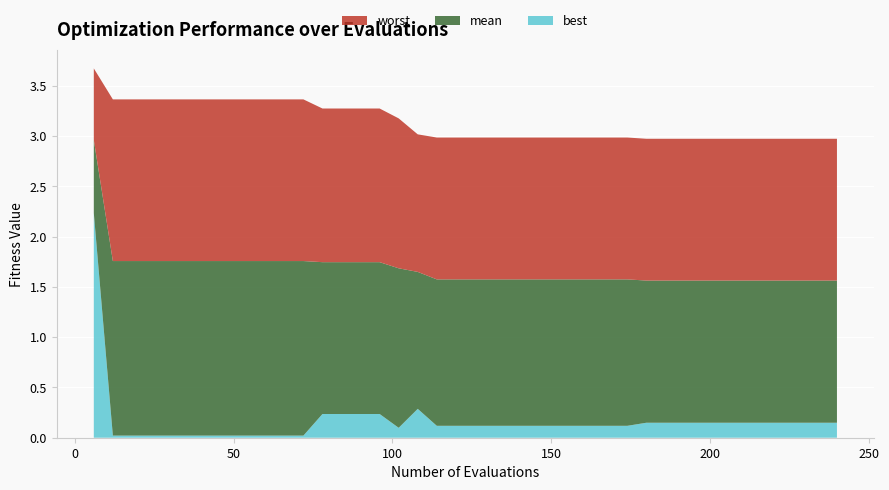

Reading left to right, what are all the values shown in this chart?

worst: 6=3.7	12=3.4	18=3.4	24=3.4	30=3.4	36=3.4	42=3.4	48=3.4	54=3.4	60=3.4	66=3.4	72=3.4	78=3.3	84=3.3	90=3.3	96=3.3	102=3.2	108=3.0	114=3.0	120=3.0	126=3.0	132=3.0	138=3.0	144=3.0	150=3.0	156=3.0	162=3.0	168=3.0	174=3.0	180=3.0	186=3.0	192=3.0	198=3.0	204=3.0	210=3.0	216=3.0	222=3.0	228=3.0	234=3.0	240=3.0
mean: 6=3.0	12=1.8	18=1.8	24=1.8	30=1.8	36=1.8	42=1.8	48=1.8	54=1.8	60=1.8	66=1.8	72=1.8	78=1.7	84=1.7	90=1.7	96=1.7	102=1.7	108=1.6	114=1.6	120=1.6	126=1.6	132=1.6	138=1.6	144=1.6	150=1.6	156=1.6	162=1.6	168=1.6	174=1.6	180=1.6	186=1.6	192=1.6	198=1.6	204=1.6	210=1.6	216=1.6	222=1.6	228=1.6	234=1.6	240=1.6
best: 6=2.2	12=0.0	18=0.0	24=0.0	30=0.0	36=0.0	42=0.0	48=0.0	54=0.0	60=0.0	66=0.0	72=0.0	78=0.2	84=0.2	90=0.2	96=0.2	102=0.1	108=0.3	114=0.1	120=0.1	126=0.1	132=0.1	138=0.1	144=0.1	150=0.1	156=0.1	162=0.1	168=0.1	174=0.1	180=0.1	186=0.1	192=0.1	198=0.1	204=0.1	210=0.1	216=0.1	222=0.1	228=0.1	234=0.1	240=0.1